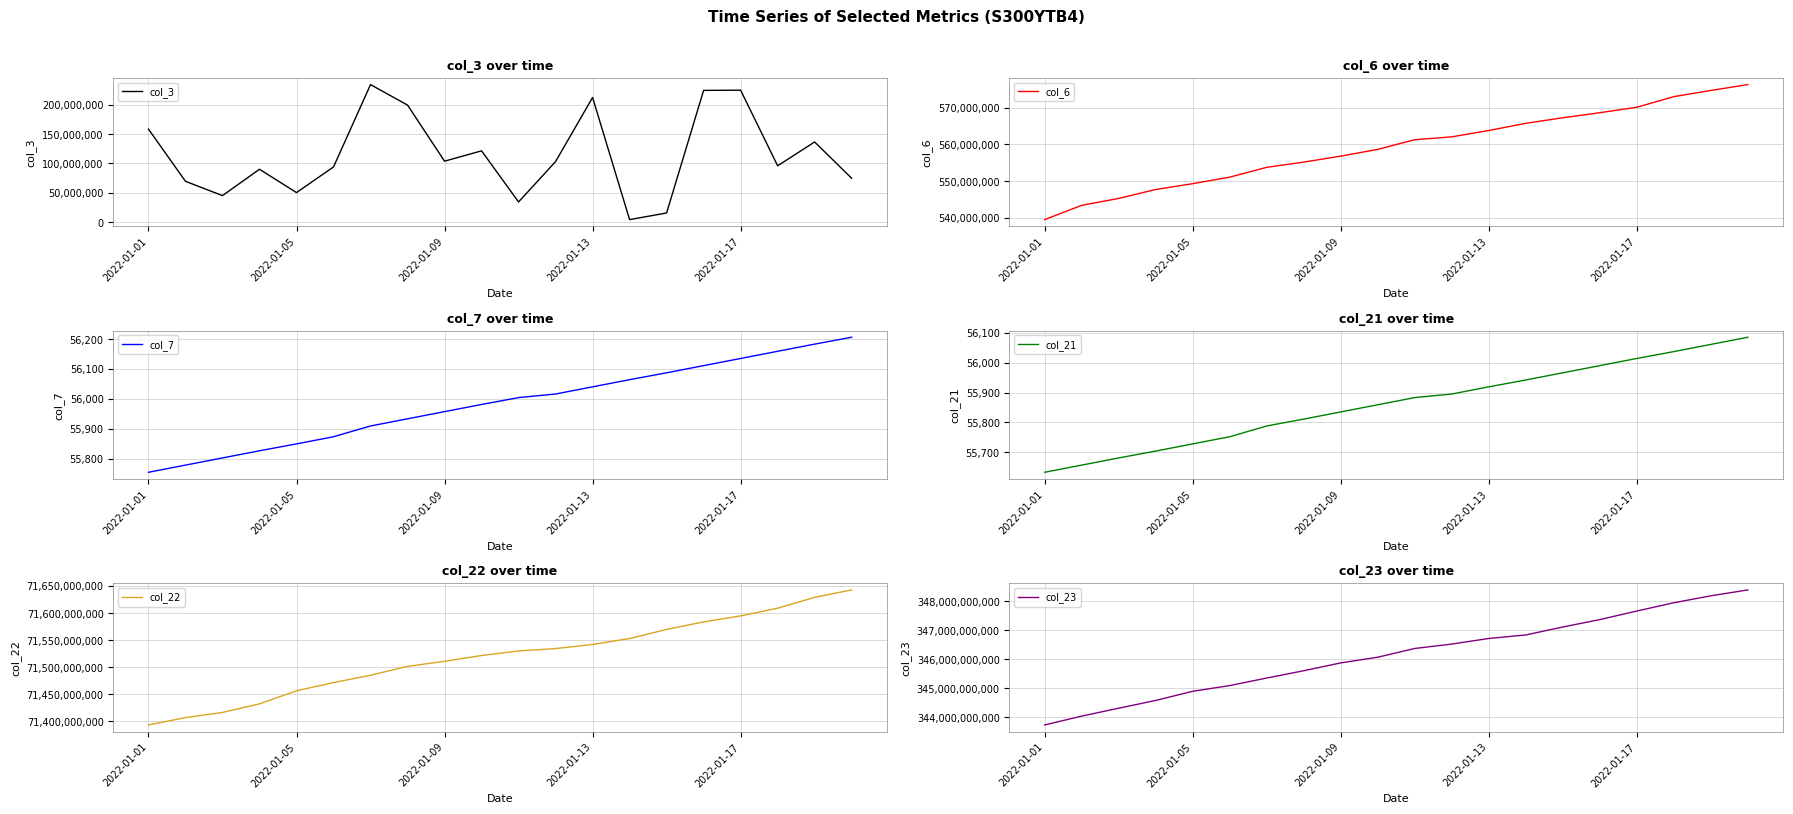

What is the maximum value for col_3?

234332480